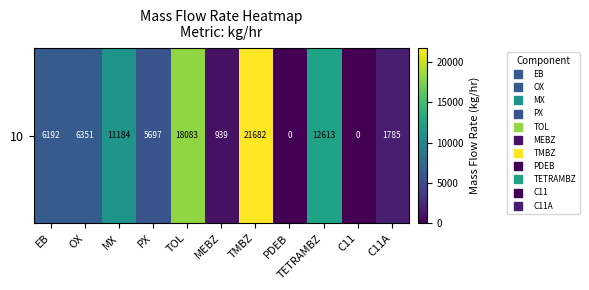

Reading left to right, transcribe all the data shown in this chart.

6192.4	6350.9	11183.9	5696.8	18083.2	939.2	21681.8	0.0	12612.8	0.0	1784.7